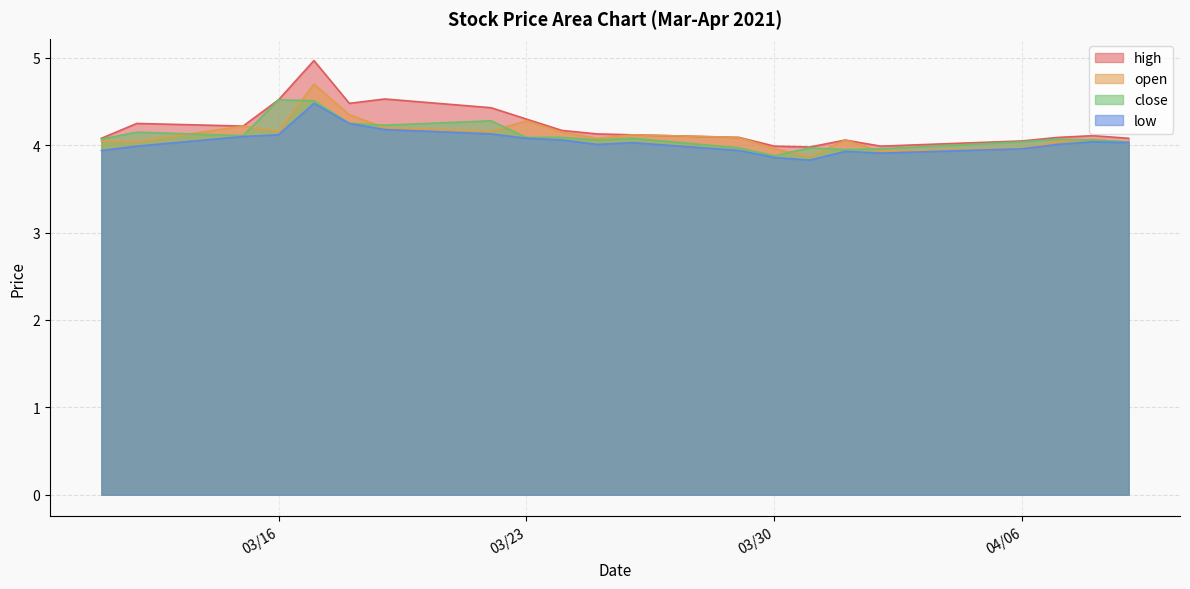

True or false: open has a value of 4.1 at 2021-04-08.

True